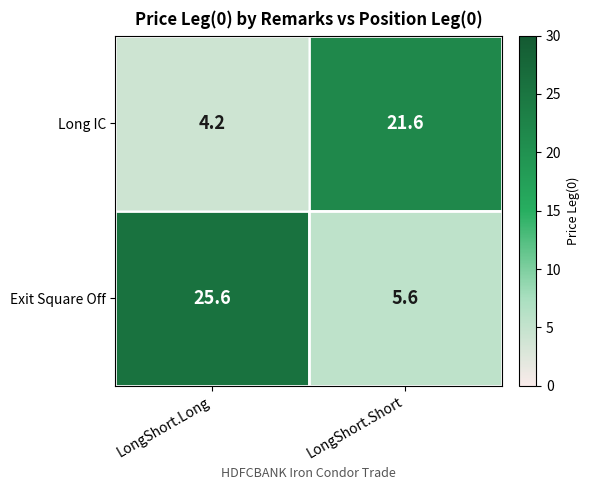

Which series has the widest spread of values?

Exit Square Off